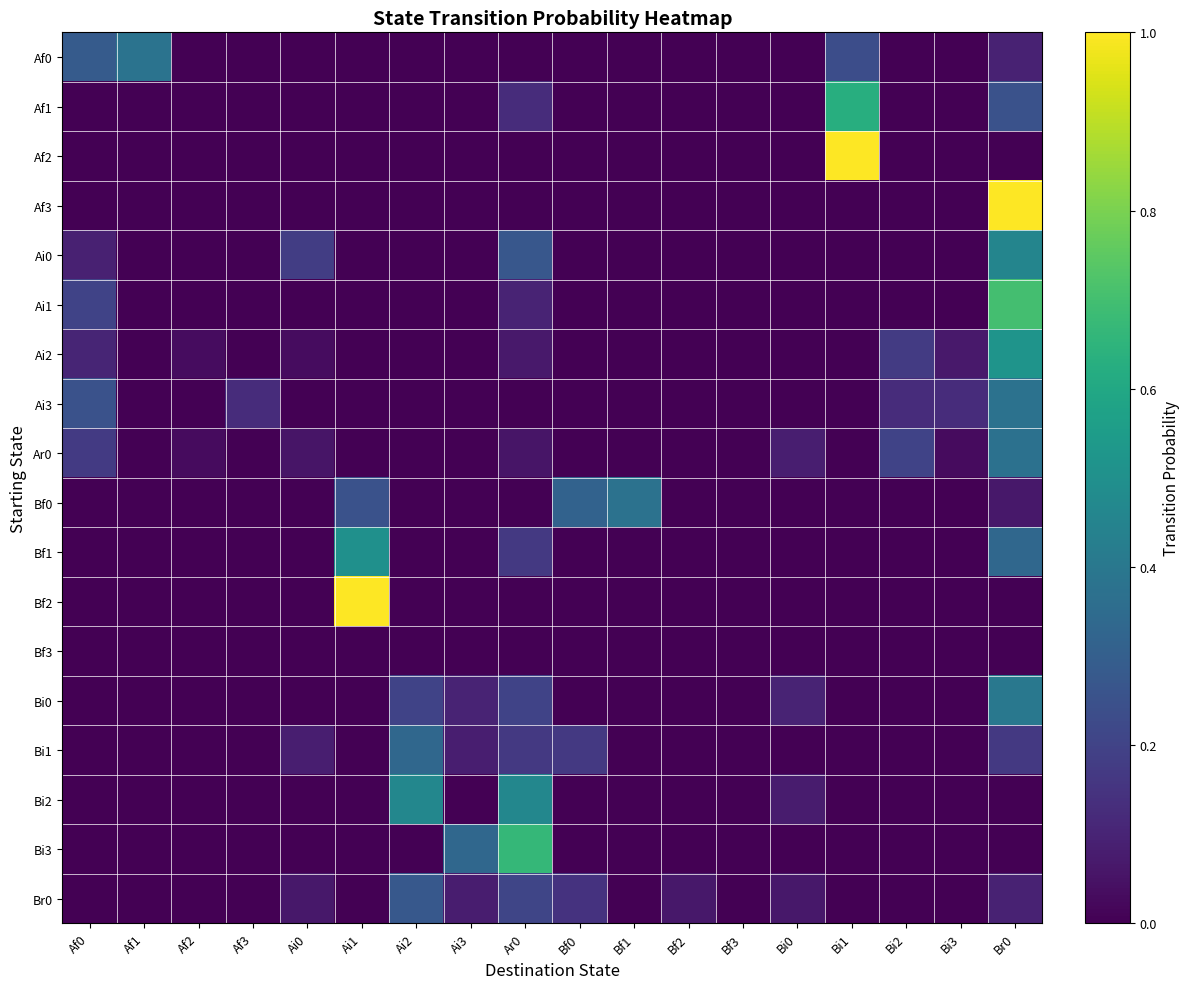

At Ai3, list the series in order from smallest to largest.

Af0, Af1, Af2, Af3, Ai0, Ai1, Ai2, Ai3, Ar0, Bf0, Bf1, Bf2, Bf3, Bi2, Br0, Bi1, Bi0, Bi3